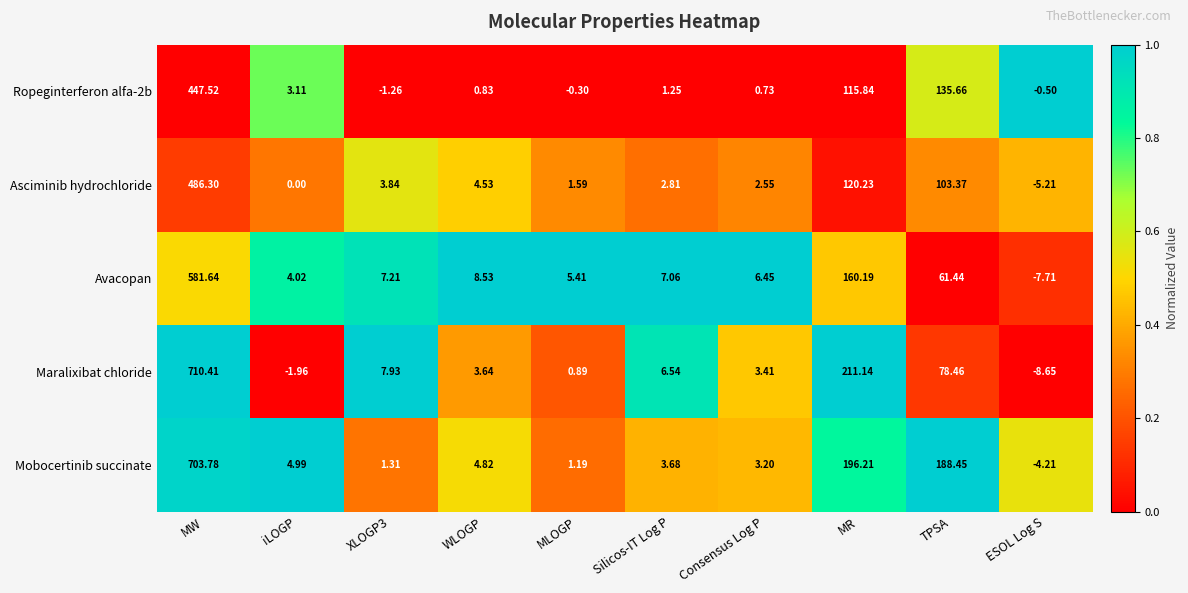

Between XLOGP3 and TPSA, which series saw the biggest shift?

Mobocertinib succinate